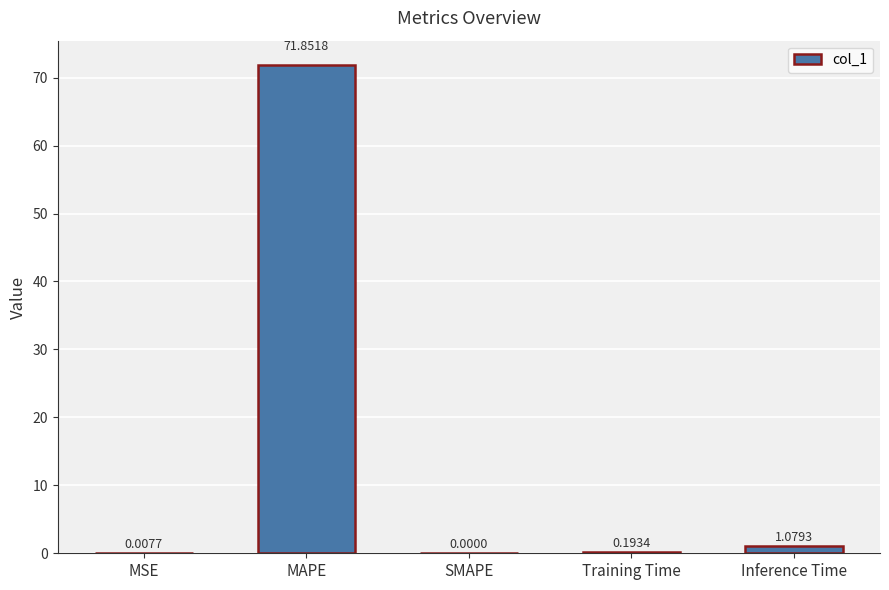

What is the average value?

14.6